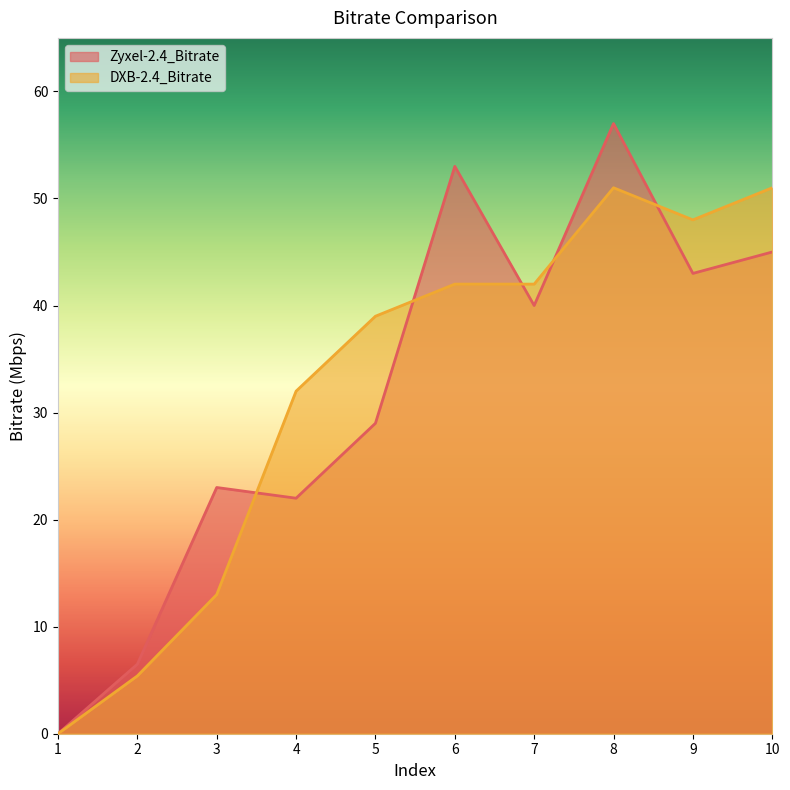

At which category does Zyxel-2.4_Bitrate reach its first local valley?

4